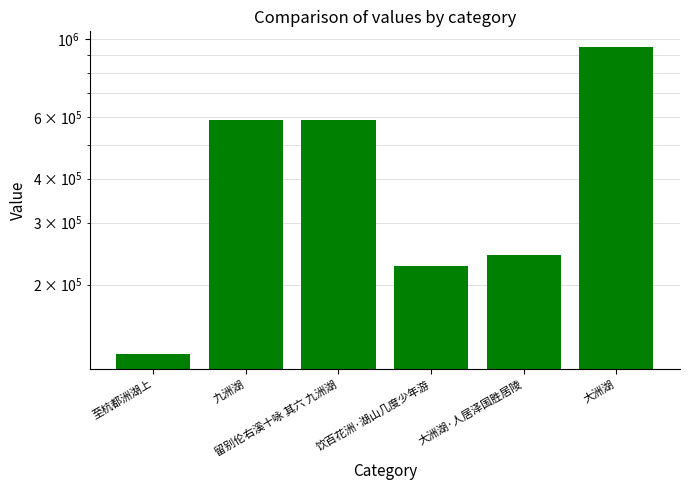

Which category has the lowest value across all series?

至杭都洲湖上